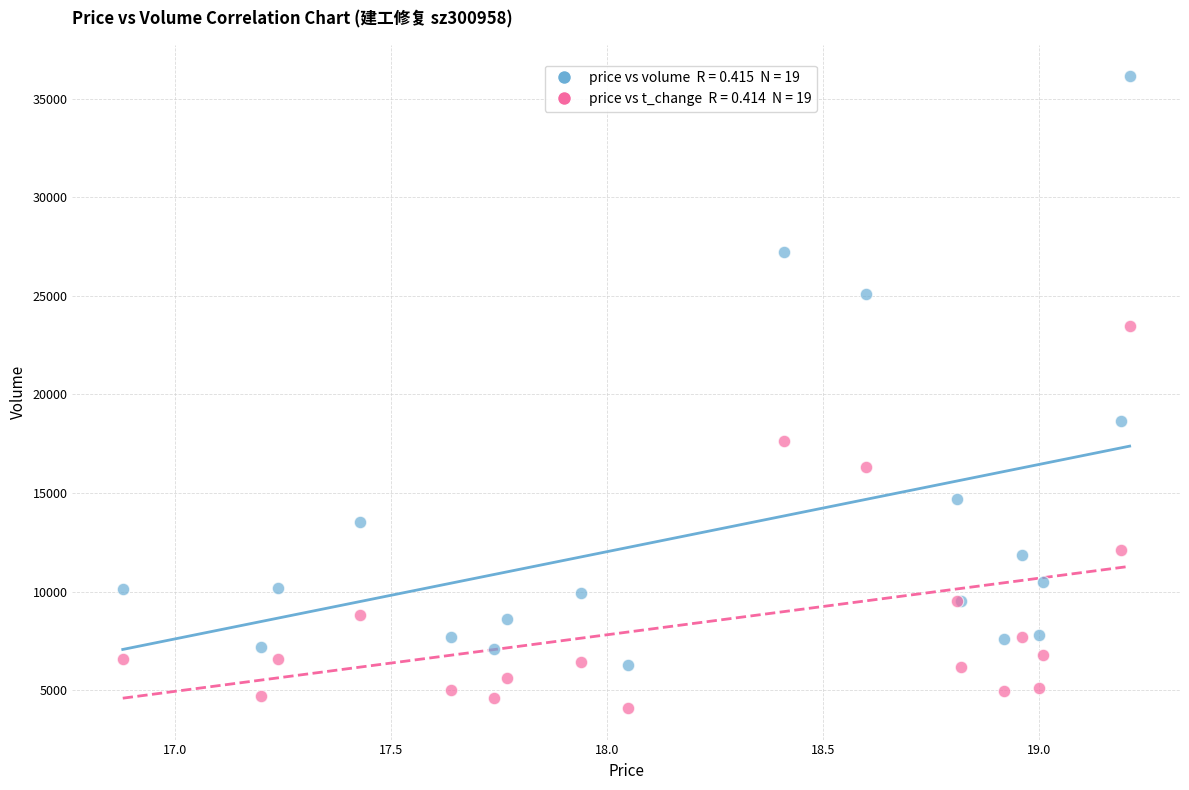

Across all series, what Y value is closest to 20111?

18632.0